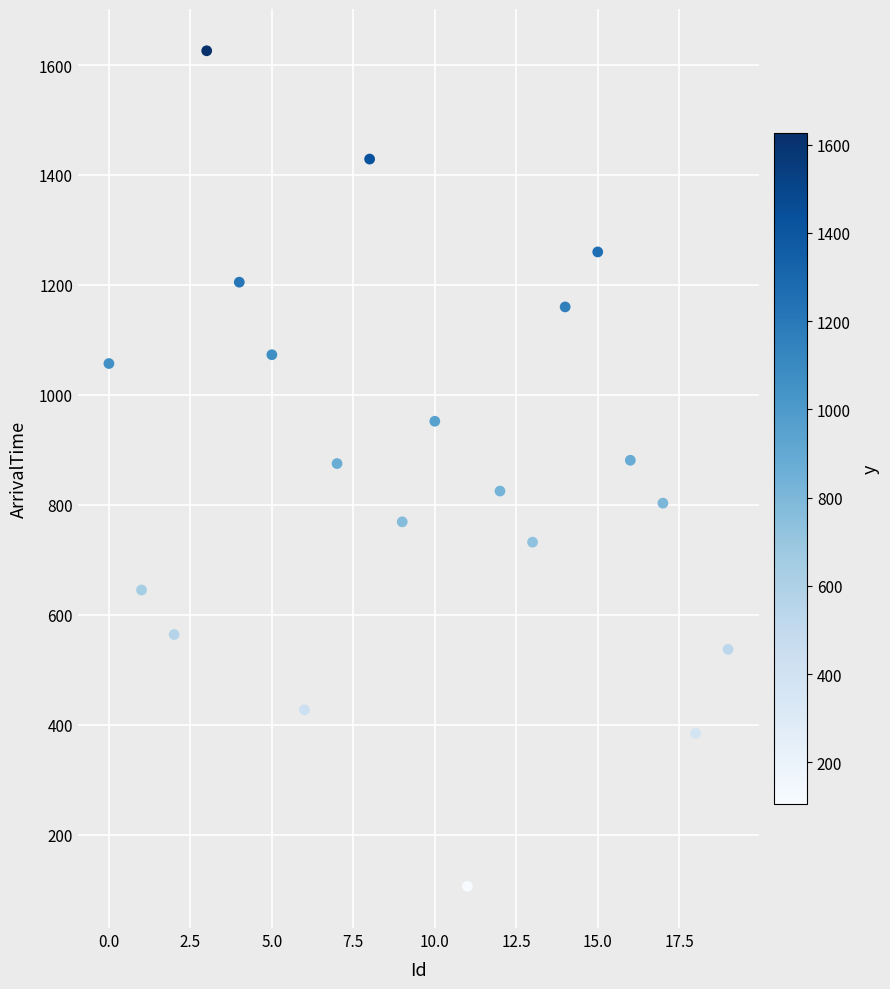

What is the range of X values (max minus min)?

19